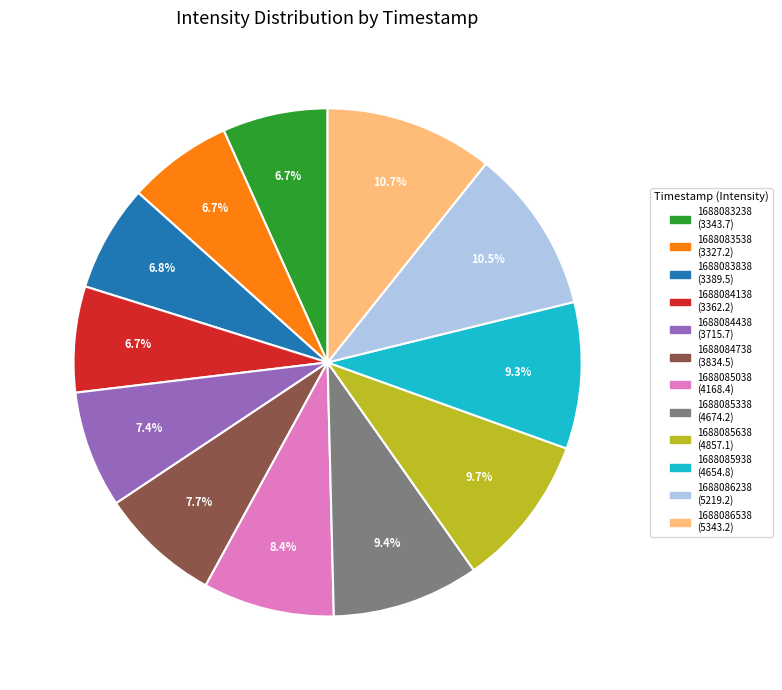

The 1688083838 slice represents 19% of the pie. True or false?

False